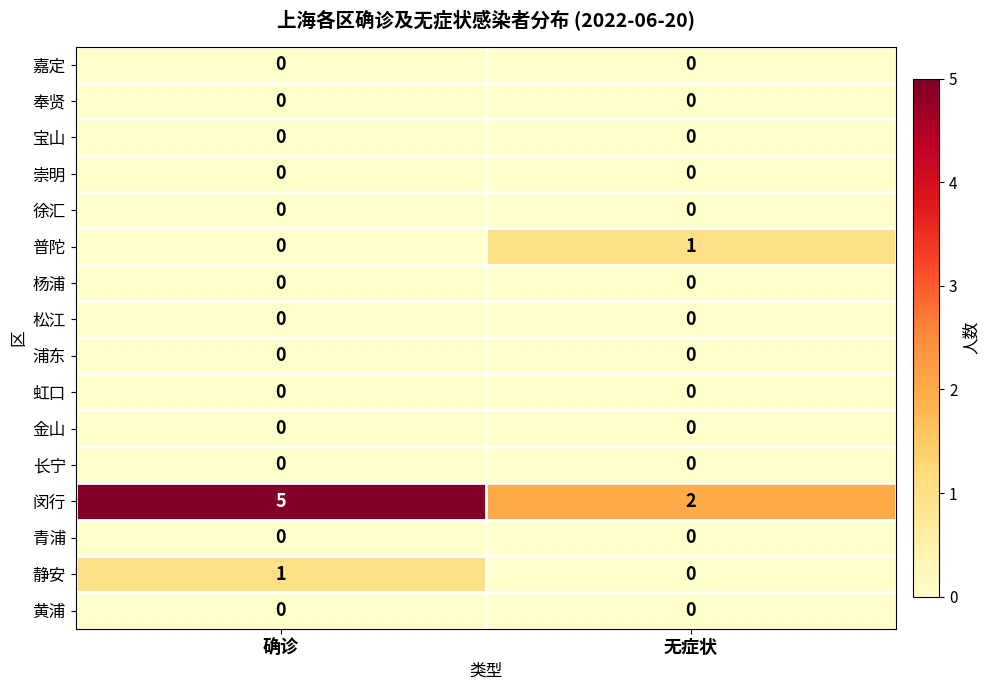

True or false: 宝山 has a value of 0 at 确诊.

True